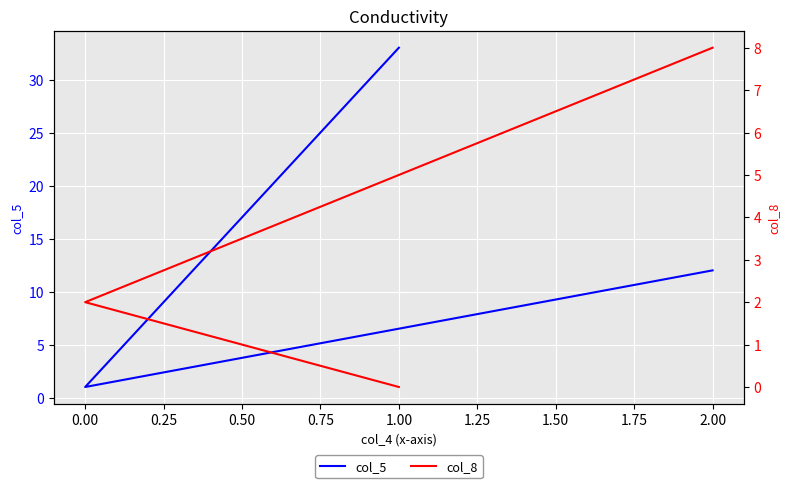

True or false: col_5 has a value of 9 at 1.00.

False